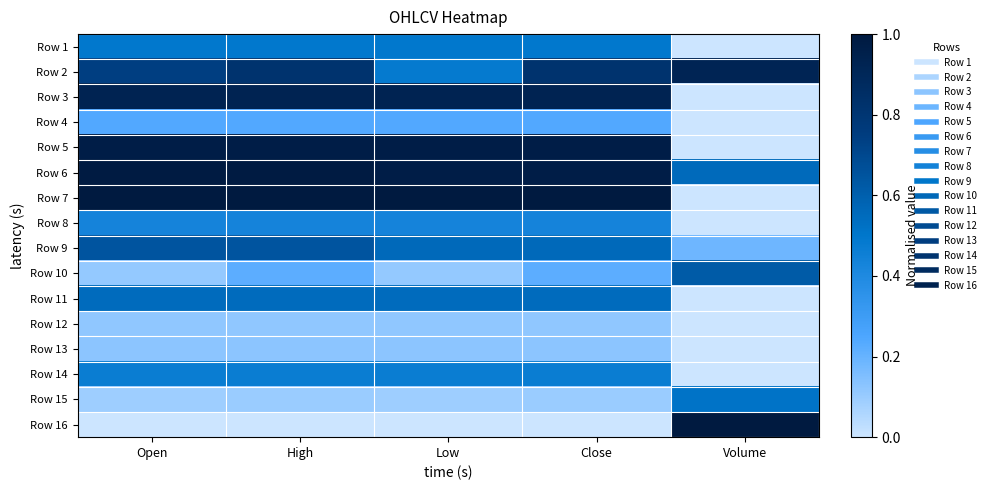

Reading left to right, transcribe all the data shown in this chart.

Row 1: Open=0.5	High=0.5	Low=0.5	Close=0.5	Volume=0.0
Row 2: Open=0.7	High=0.8	Low=0.5	Close=0.8	Volume=0.9
Row 3: Open=0.9	High=0.9	Low=0.9	Close=0.9	Volume=0.0
Row 4: Open=0.2	High=0.2	Low=0.2	Close=0.2	Volume=0.0
Row 5: Open=1.0	High=1.0	Low=1.0	Close=1.0	Volume=0.0
Row 6: Open=1.0	High=1.0	Low=1.0	Close=1.0	Volume=0.6
Row 7: Open=1.0	High=1.0	Low=1.0	Close=1.0	Volume=0.0
Row 8: Open=0.4	High=0.4	Low=0.4	Close=0.4	Volume=0.0
Row 9: Open=0.6	High=0.6	Low=0.6	Close=0.6	Volume=0.2
Row 10: Open=0.1	High=0.2	Low=0.1	Close=0.2	Volume=0.6
Row 11: Open=0.6	High=0.6	Low=0.6	Close=0.6	Volume=0.0
Row 12: Open=0.1	High=0.1	Low=0.1	Close=0.1	Volume=0.0
Row 13: Open=0.1	High=0.1	Low=0.1	Close=0.1	Volume=0.0
Row 14: Open=0.5	High=0.5	Low=0.5	Close=0.5	Volume=0.0
Row 15: Open=0.1	High=0.1	Low=0.1	Close=0.1	Volume=0.5
Row 16: Open=0.0	High=0.0	Low=0.0	Close=0.0	Volume=1.0